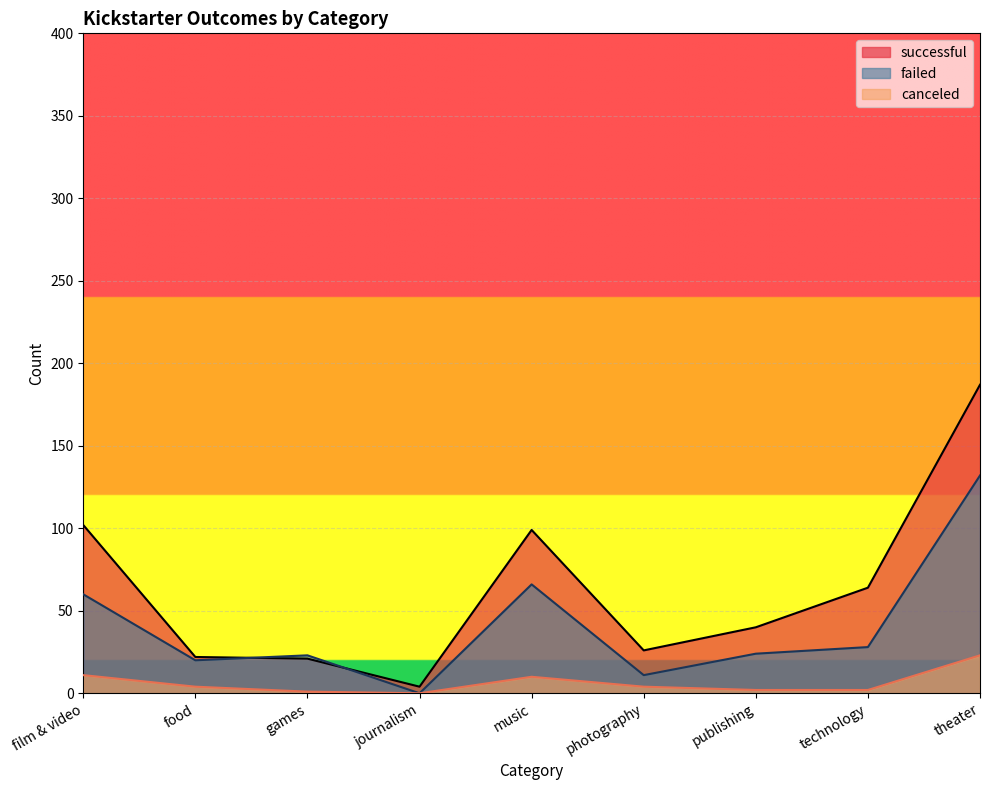

Reading left to right, transcribe all the data shown in this chart.

successful: film & video=102	food=22	games=21	journalism=4	music=99	photography=26	publishing=40	technology=64	theater=187
failed: film & video=60	food=20	games=23	journalism=0	music=66	photography=11	publishing=24	technology=28	theater=132
canceled: film & video=11	food=4	games=1	journalism=0	music=10	photography=4	publishing=2	technology=2	theater=23